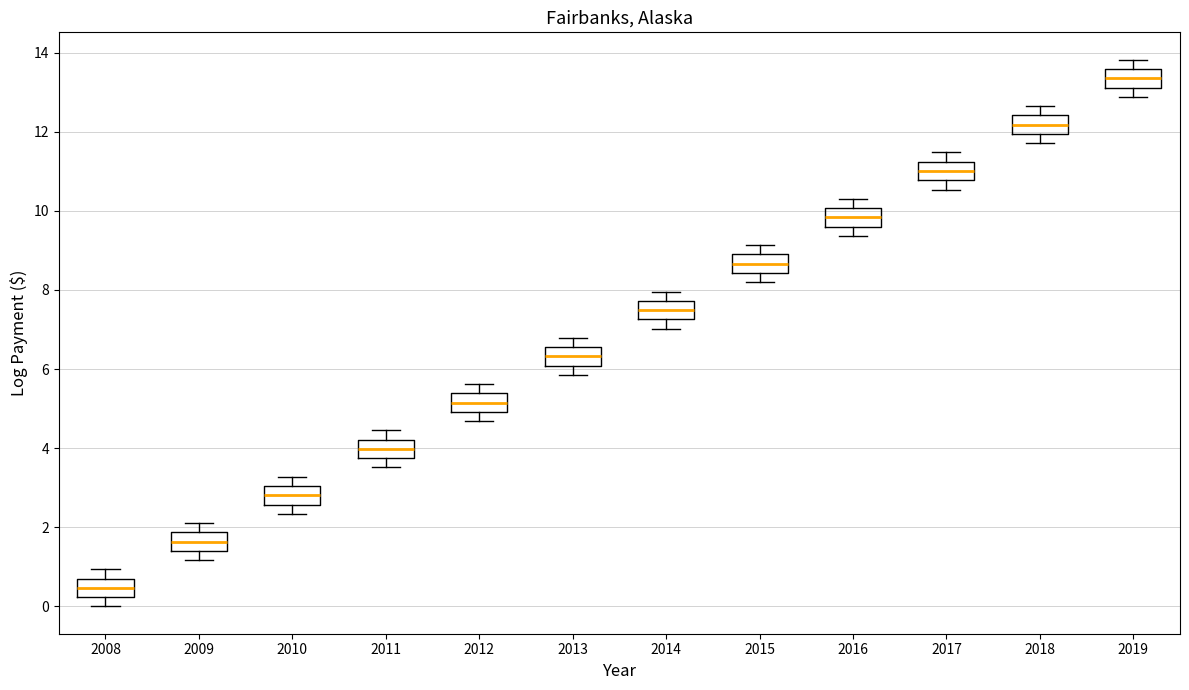

Which box has the lowest median line?

2008